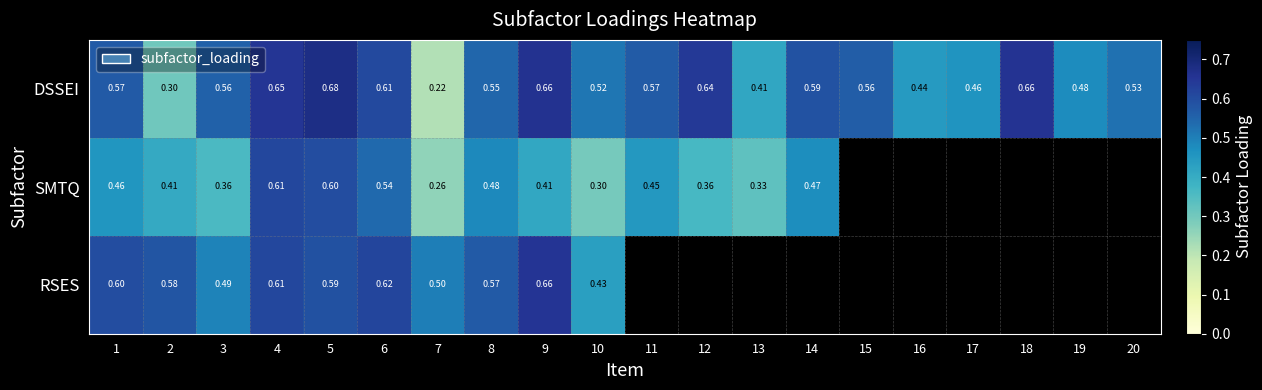

Which series has the largest range (max minus min)?

DSSEI